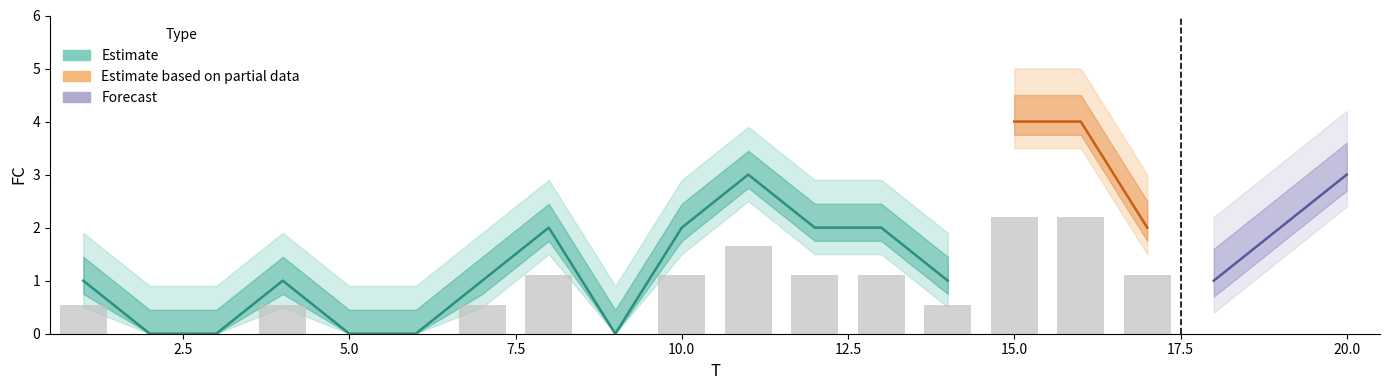

What is the difference between the values at 8 and 7?

1